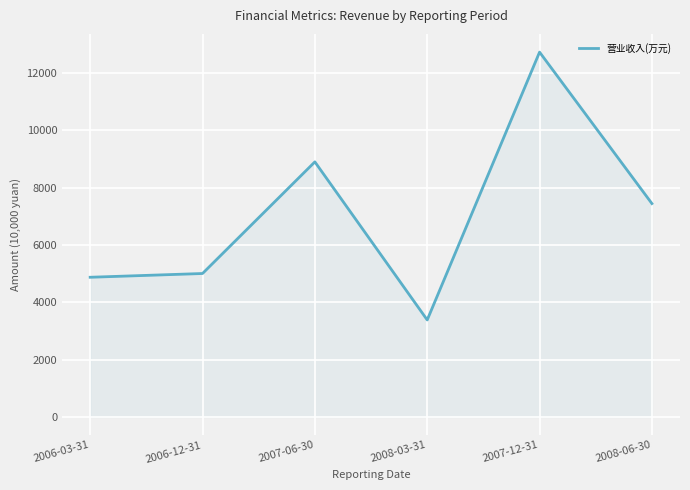

What is the sum of the values at 2006-03-31 and 2006-12-31?

9875